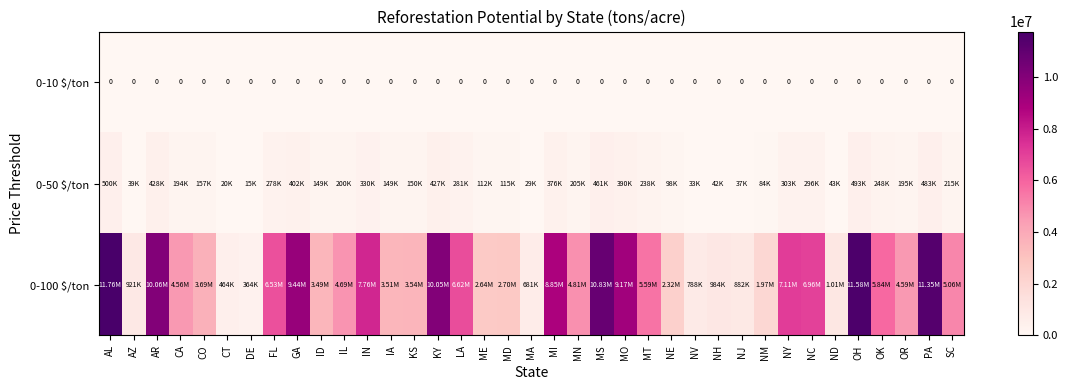

Is it true that 0-10 $/ton equals 0.0 at AL?

True